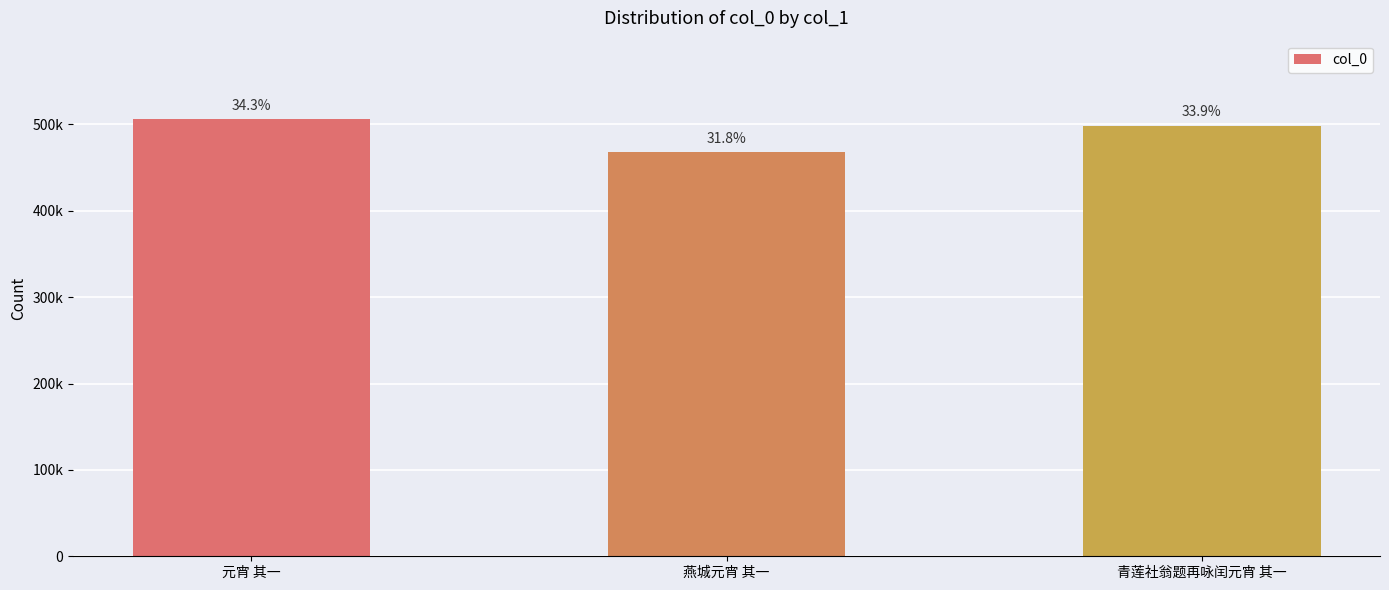

The value at 青莲社翁题再咏闰元宵 其一 is 284188. True or false?

False